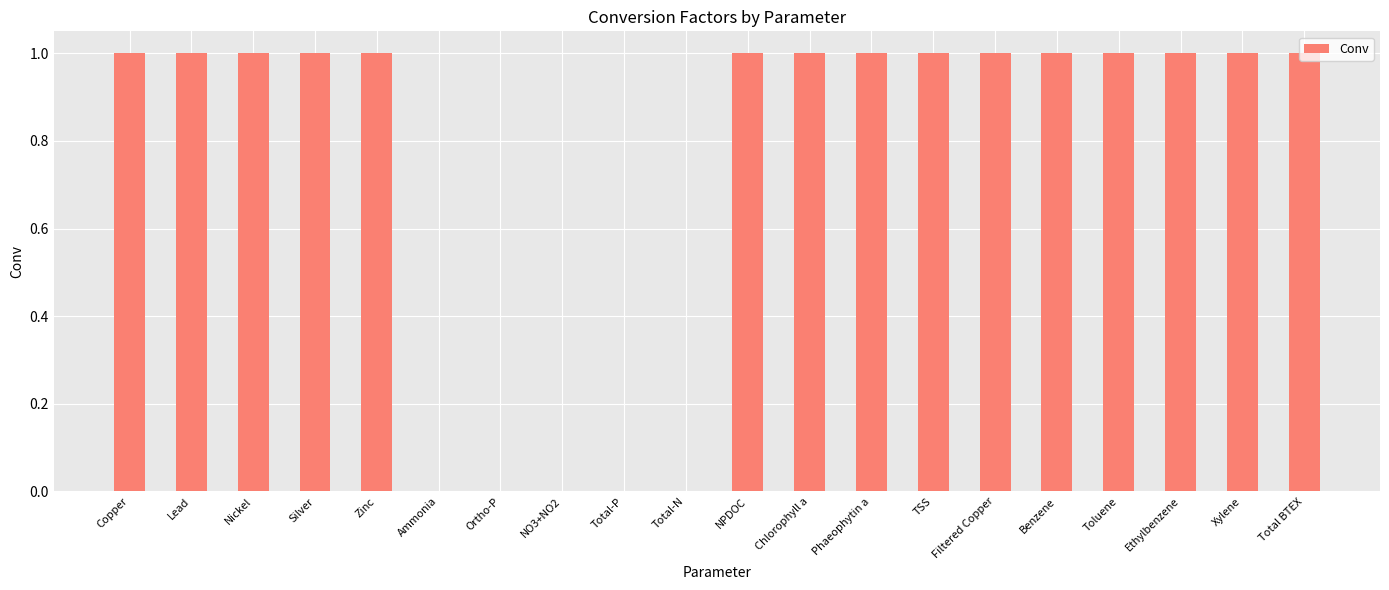

How many distinct data groups are displayed?

1